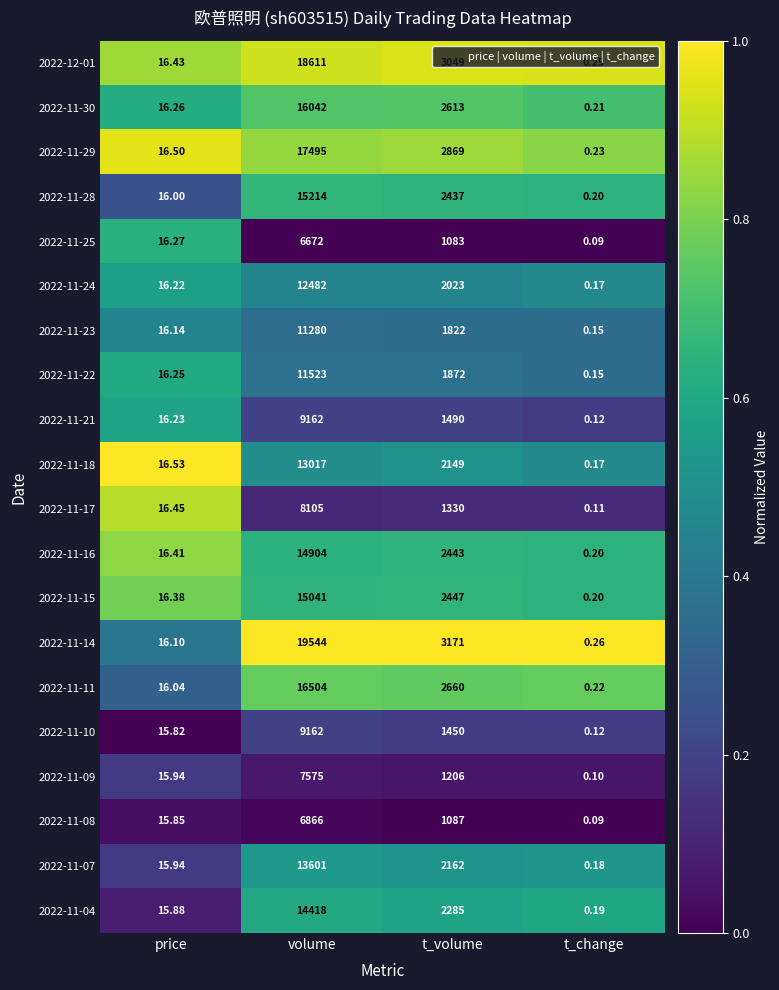

Where does the 2022-11-14 series first go above 3171?

volume